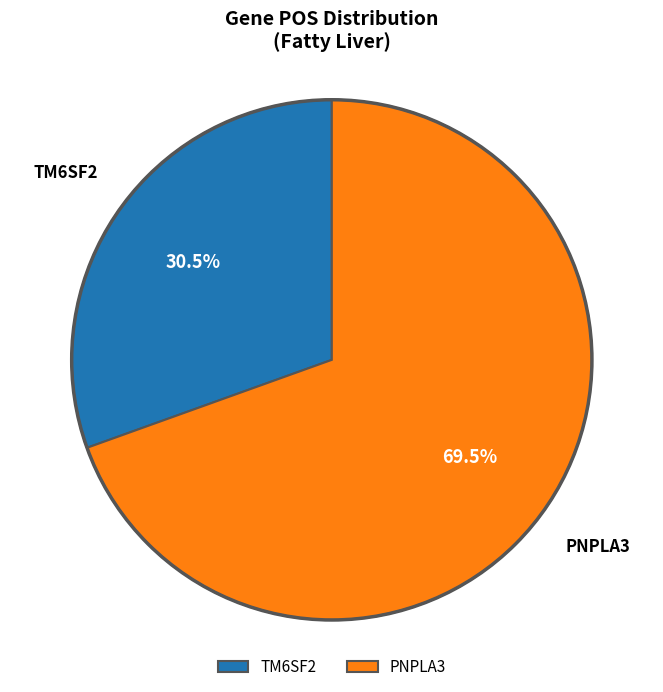

How much of the chart is everything except TM6SF2?

69.5%